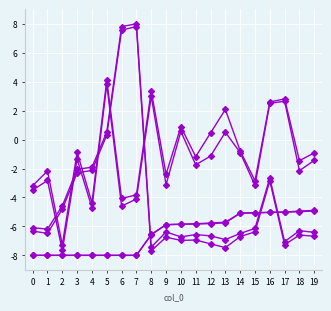

How many lines are shown in the chart?

6